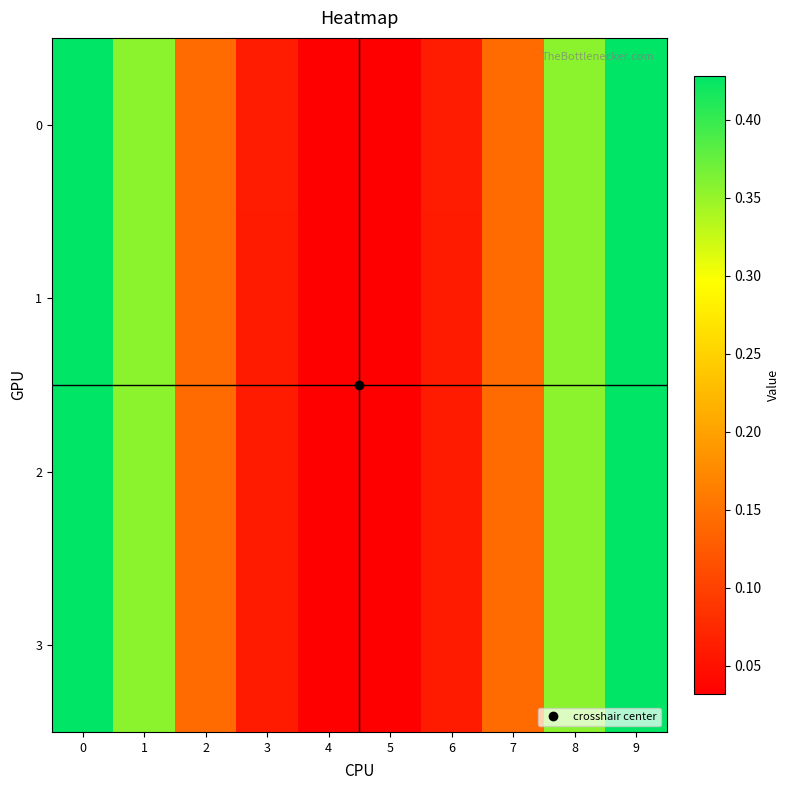

Which series changed the most between 2 and 9?

3